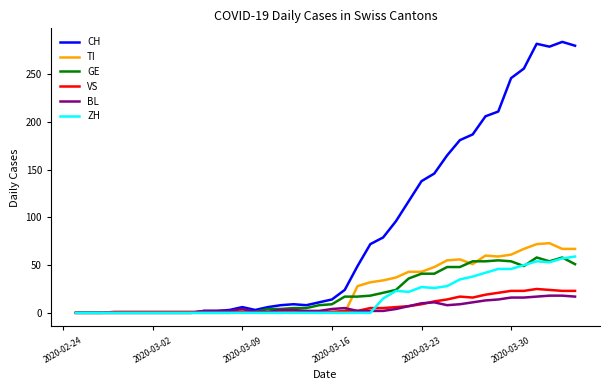

What is the sum of all BL values?

226